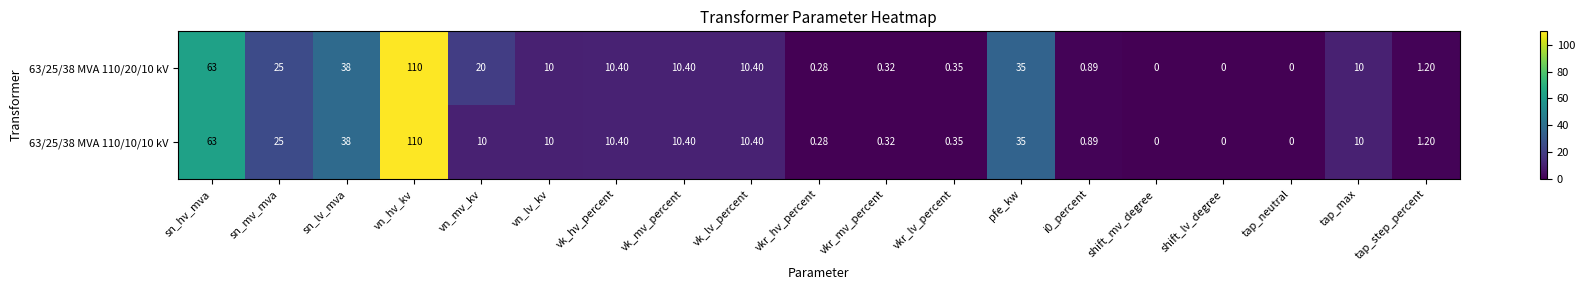

At how many categories does at least one series exceed 107?

1